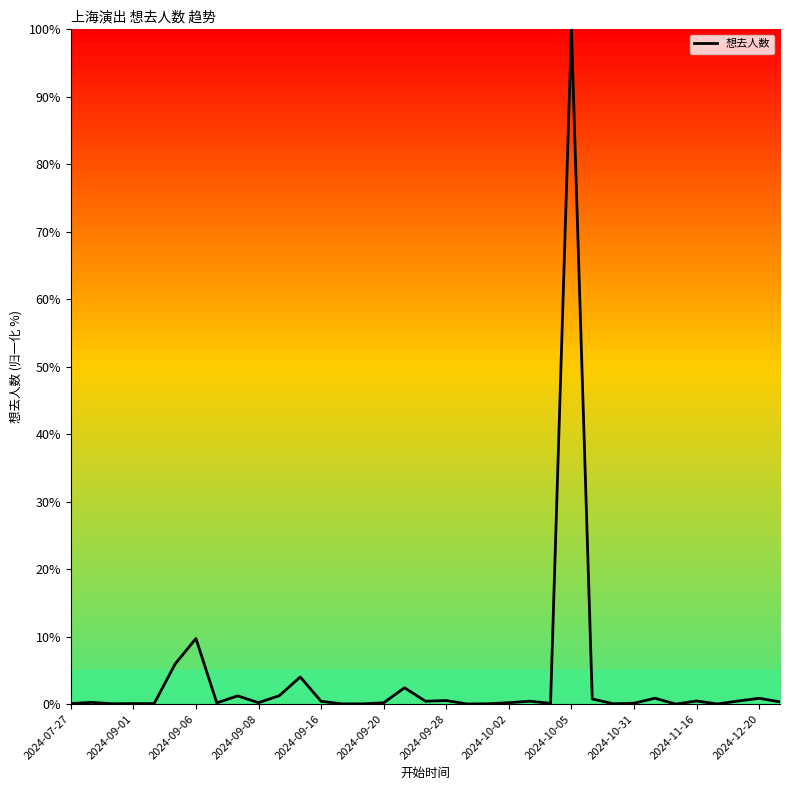

What is the difference between the maximum and minimum values?

100.0